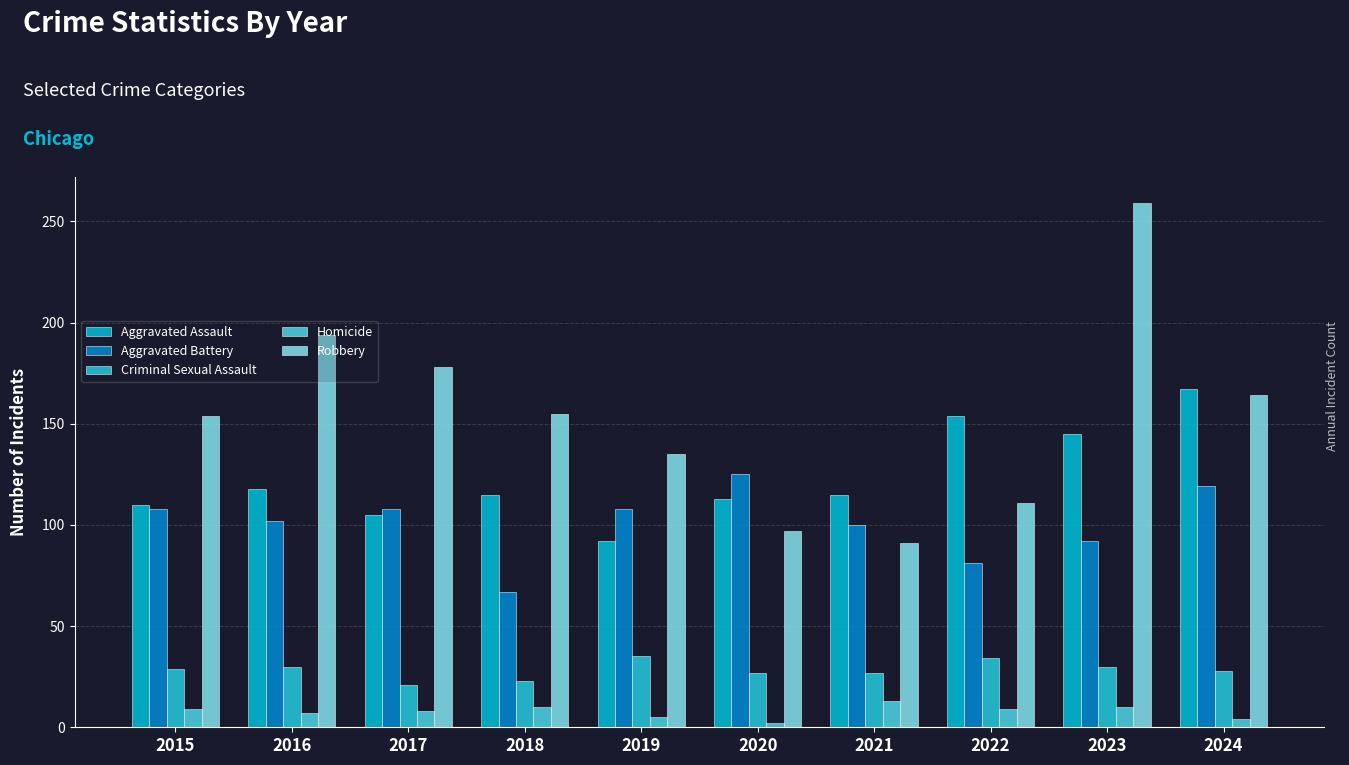

What is the minimum value for Criminal Sexual Assault?

21